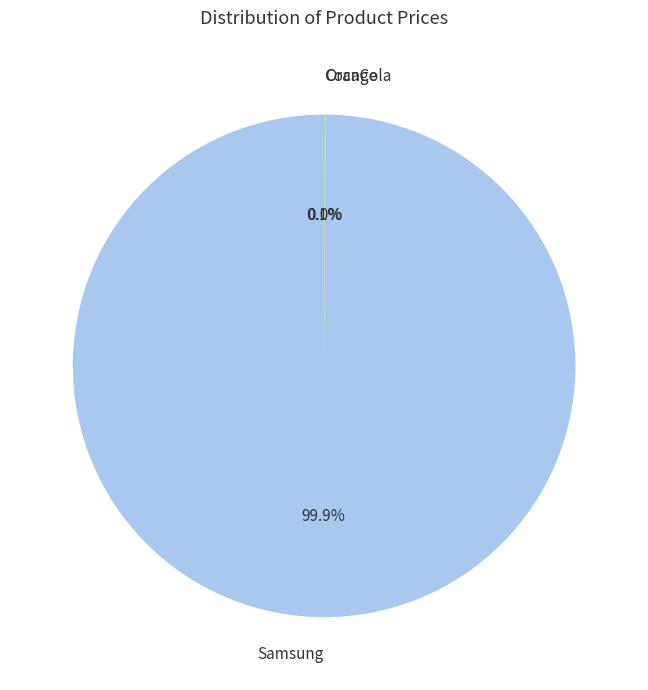

What is the largest slice in the pie chart?

Samsung